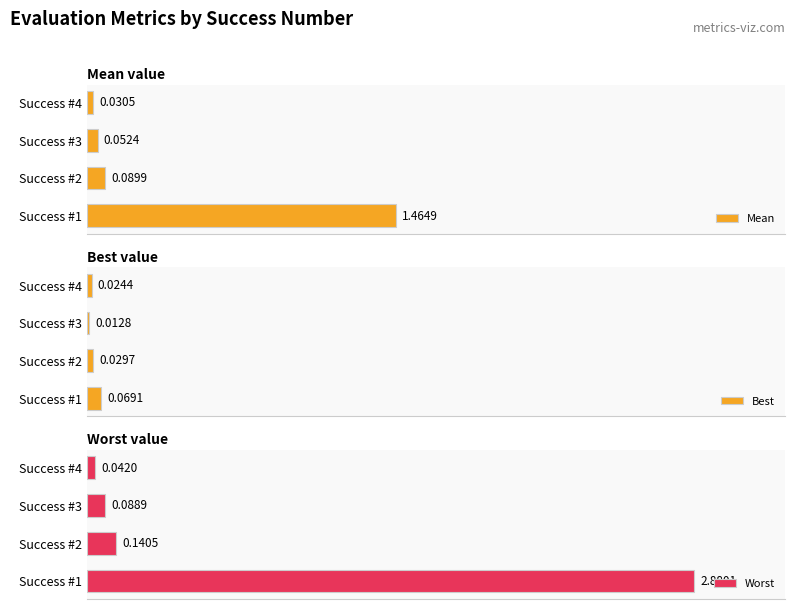

List the labels in order of Mean value, largest first.

Success #1, Success #2, Success #3, Success #4